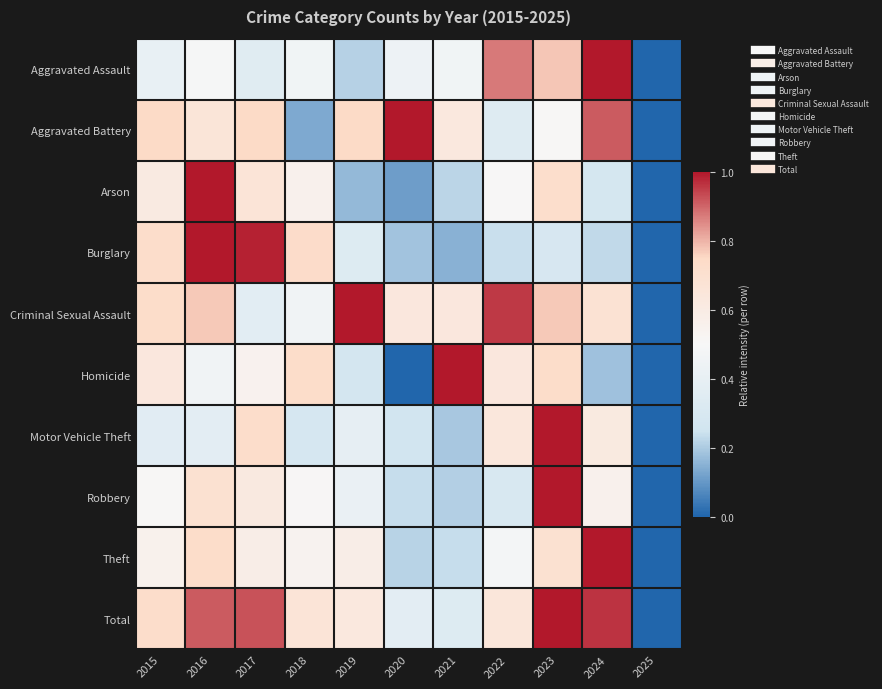

How many distinct data groups are displayed?

10